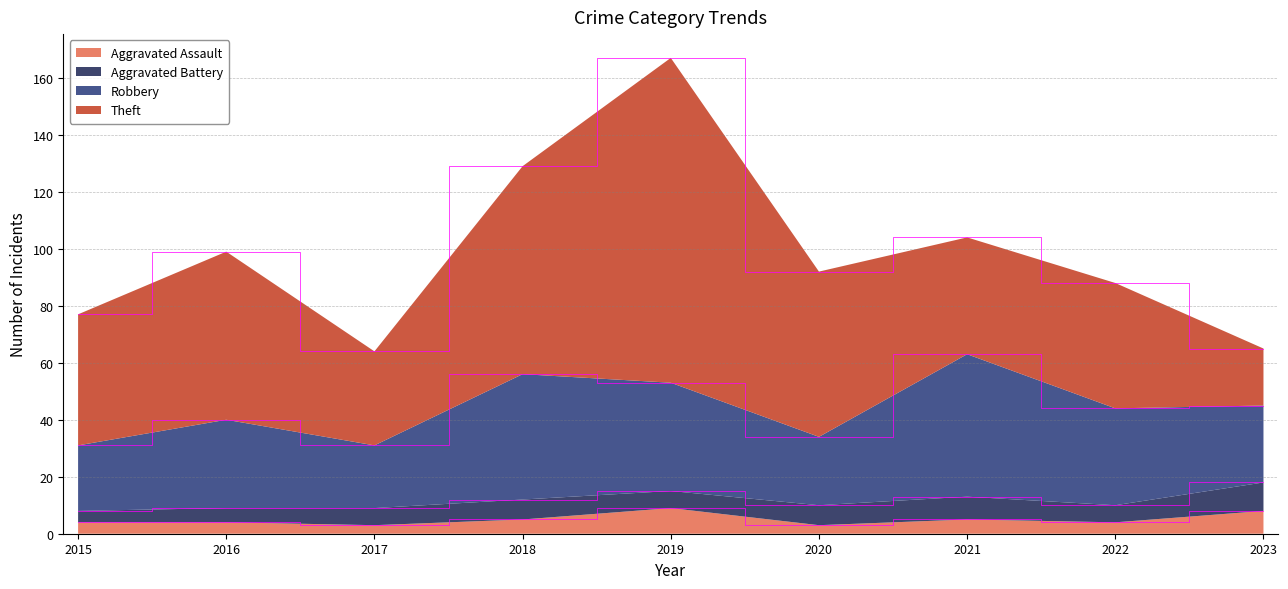

Reading left to right, list all the values displayed in this chart.

Aggravated Assault: 4	4	3	5	9	3	5	4	8
Aggravated Battery: 4	5	6	7	6	7	8	6	10
Robbery: 23	31	22	44	38	24	50	34	27
Theft: 46	59	33	73	114	58	41	44	20